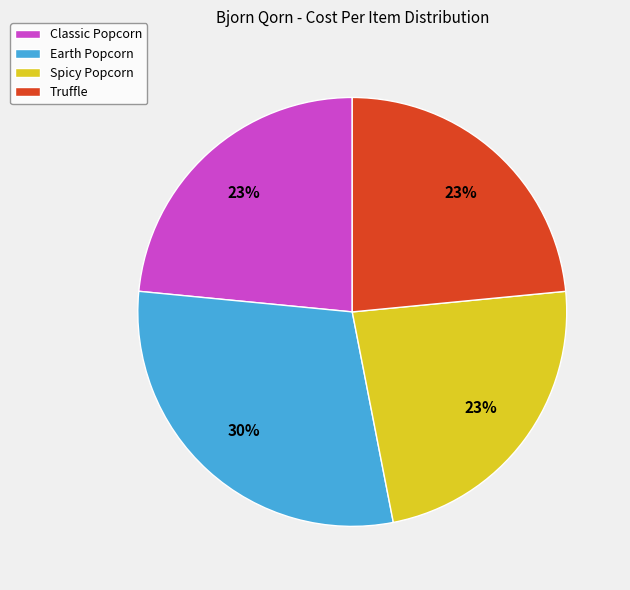

What is the largest slice in the pie chart?

Earth Popcorn